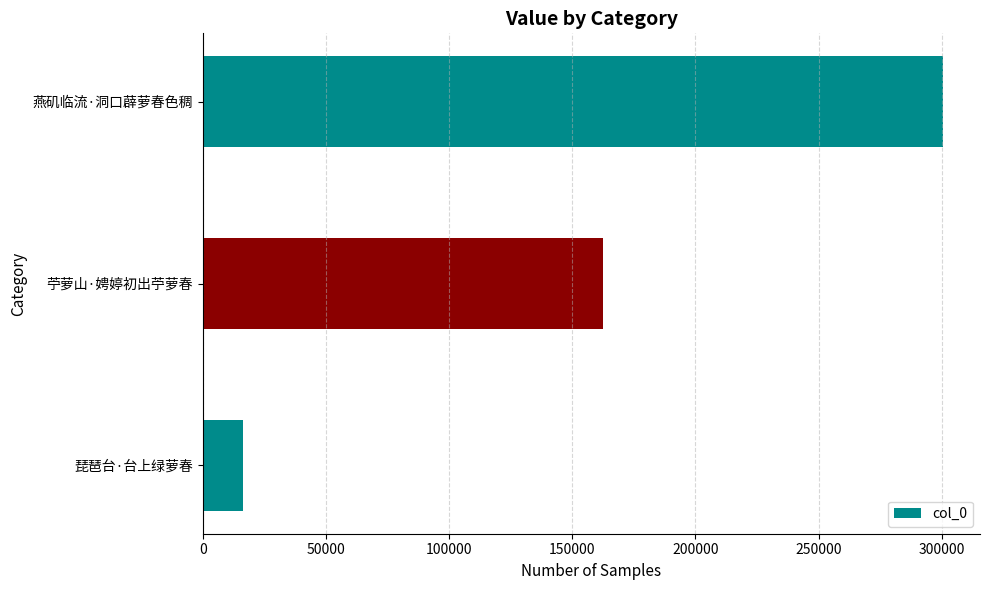

What is the average value?

159686